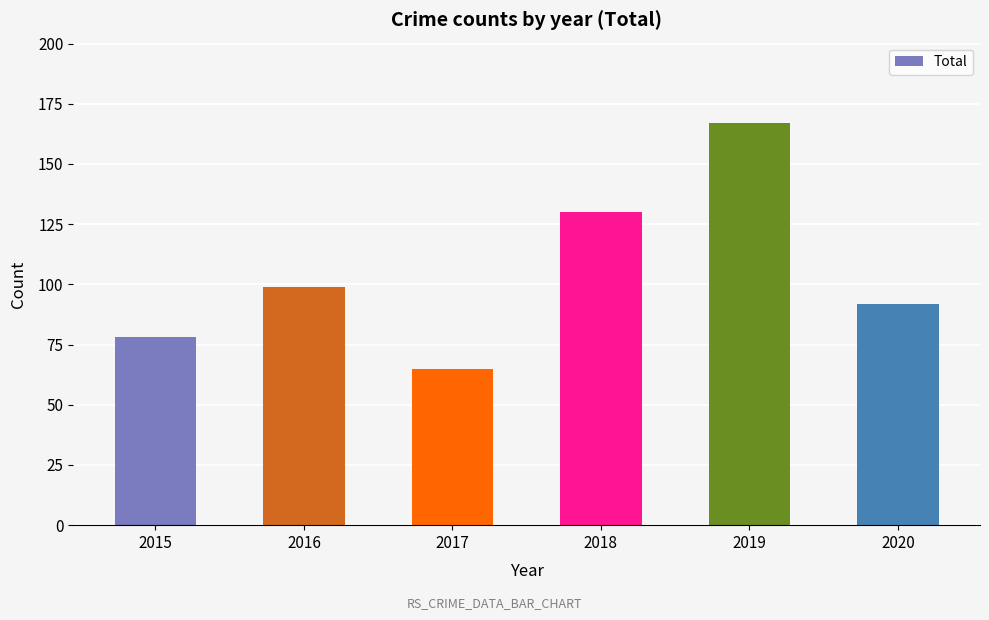

What is the sum of the values at 2019 and 2016?

266